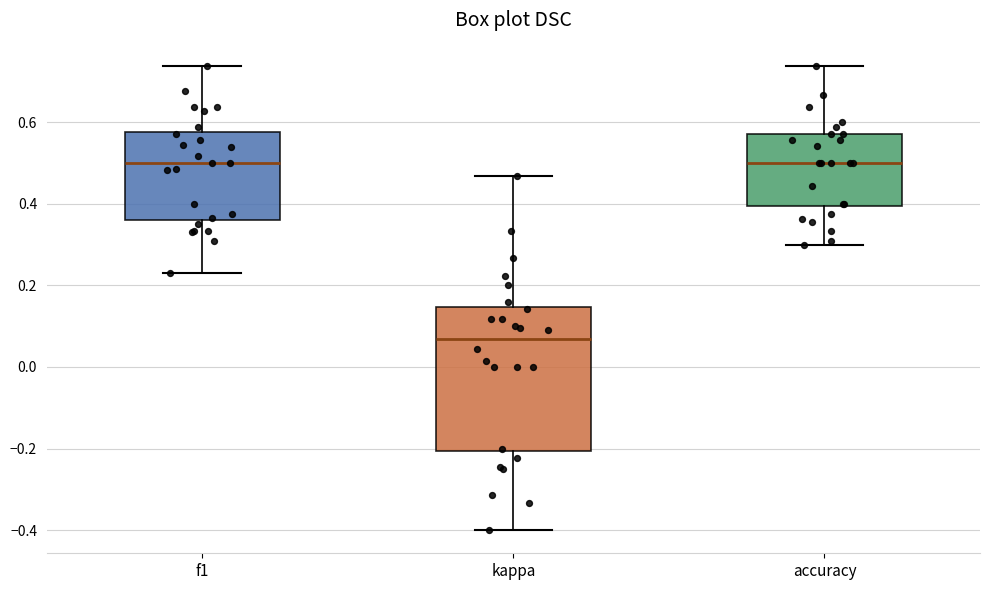

Where is the upper edge of the box for kappa on the y-axis? The values are not printed on the chart, so give them approximately, as read against the axis.

0.14